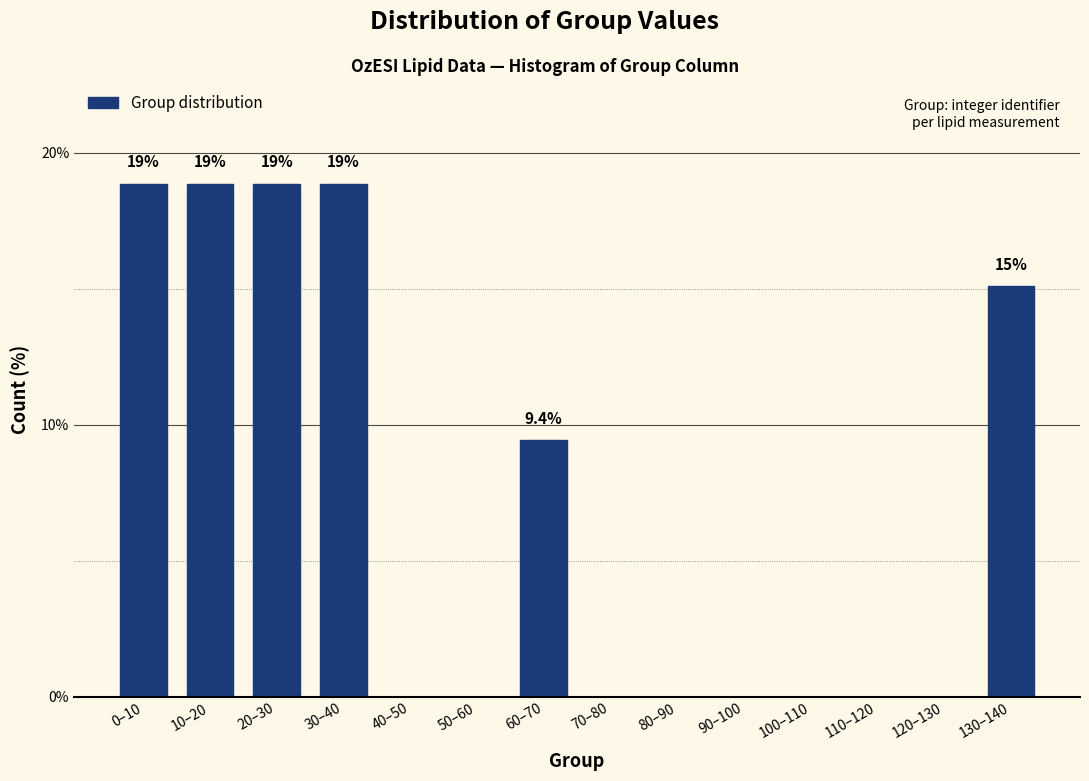

Reading left to right, transcribe all the data shown in this chart.

0–10=18.9	10–20=18.9	20–30=18.9	30–40=18.9	40–50=0.0	50–60=0.0	60–70=9.4	70–80=0.0	80–90=0.0	90–100=0.0	100–110=0.0	110–120=0.0	120–130=0.0	130–140=15.1